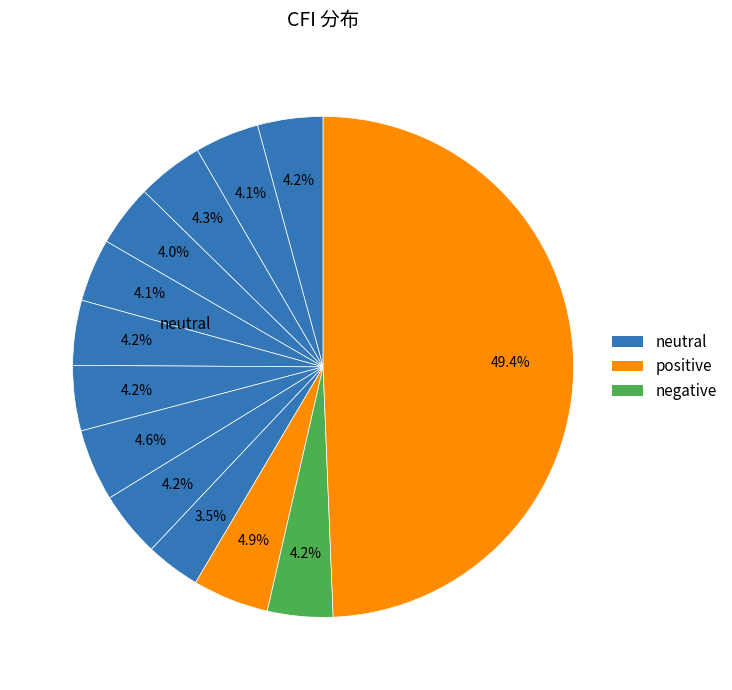

How many slices are in this pie chart?

13